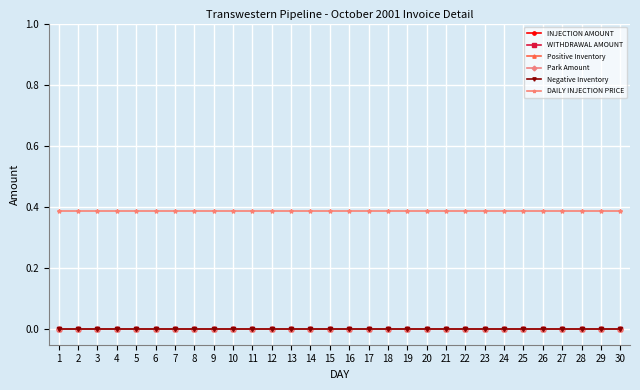

What is the total value across all series at 1?

0.4